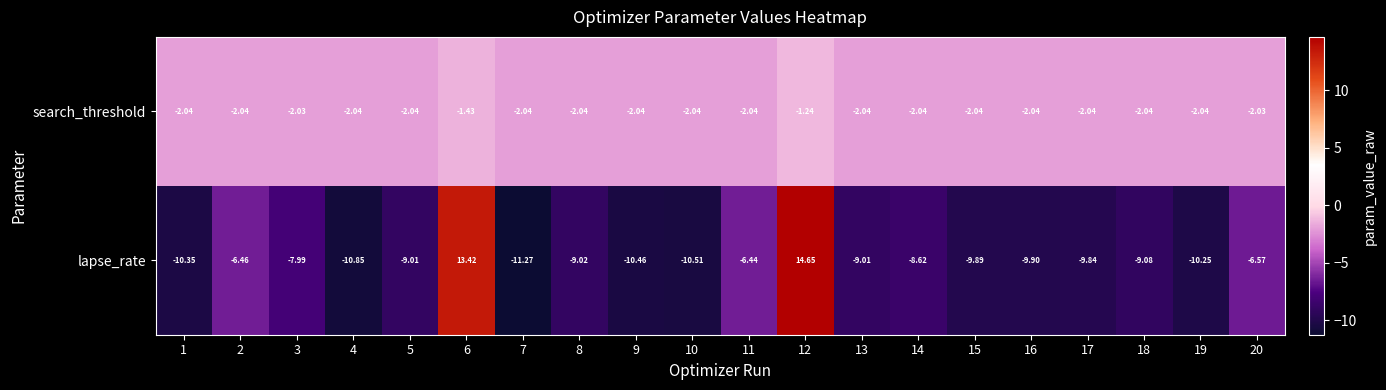

At how many categories does at least one series exceed 9?

2